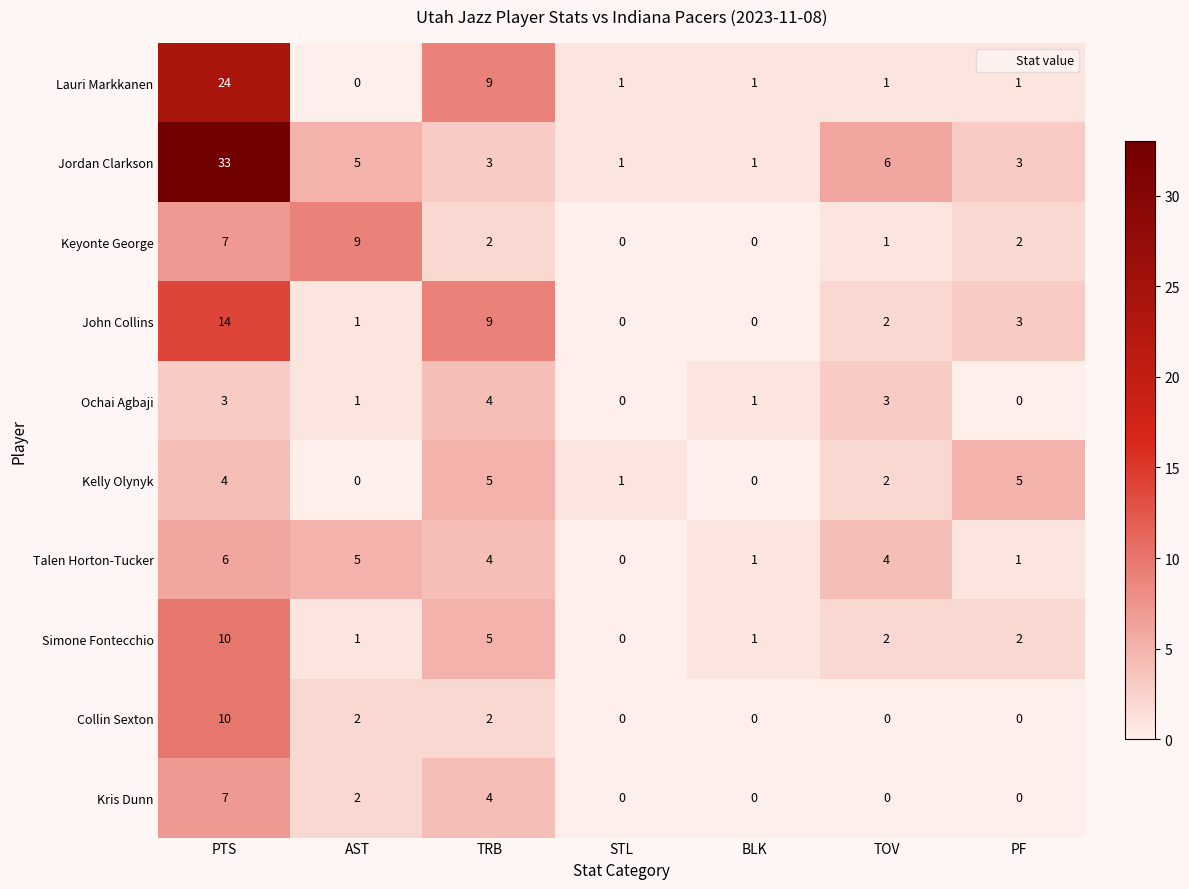

What is the total value across all series at PTS?

118